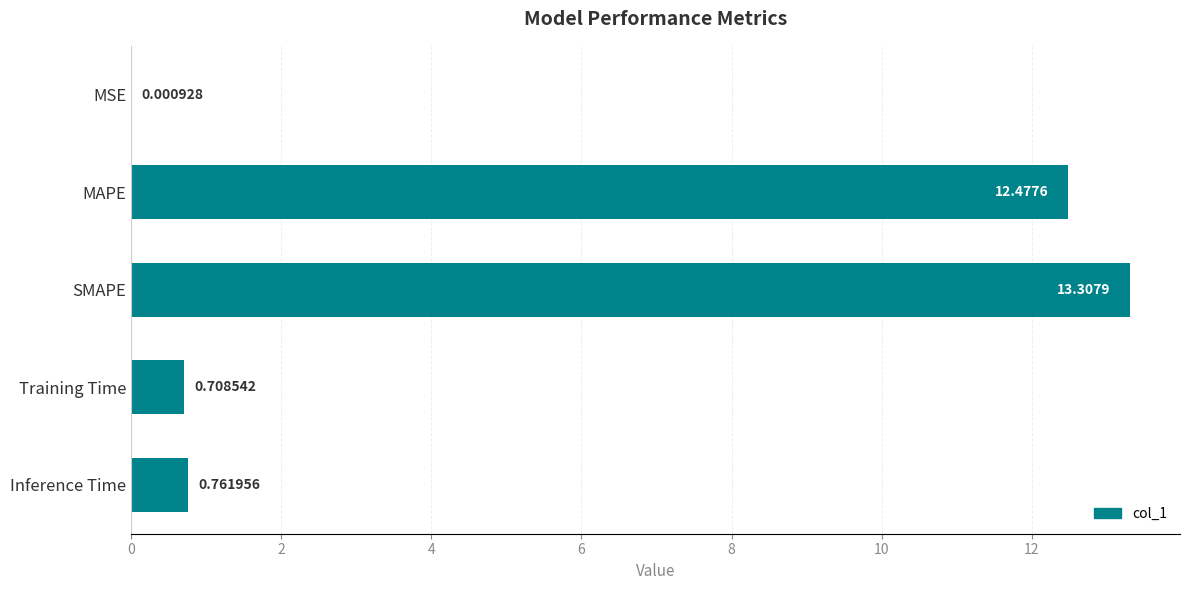

Where is the data nearest to the value 6?

Inference Time